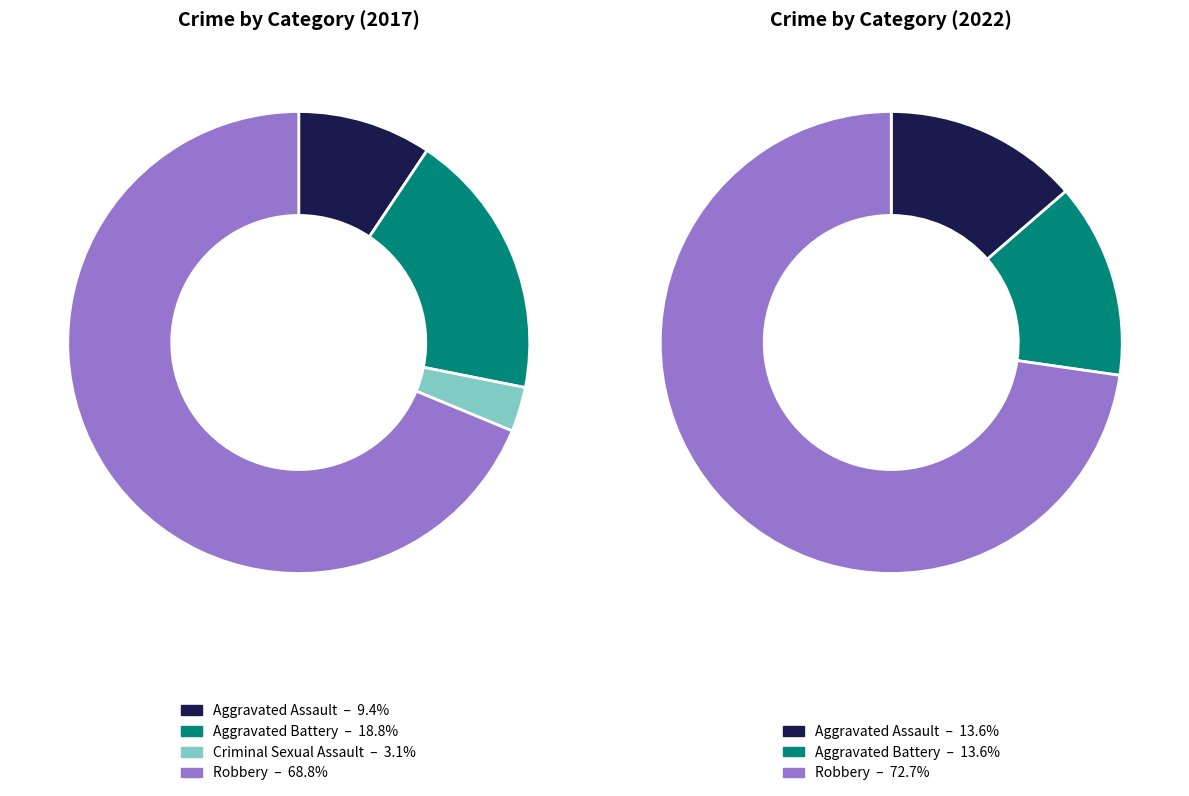

How many slices are in this pie chart?

4